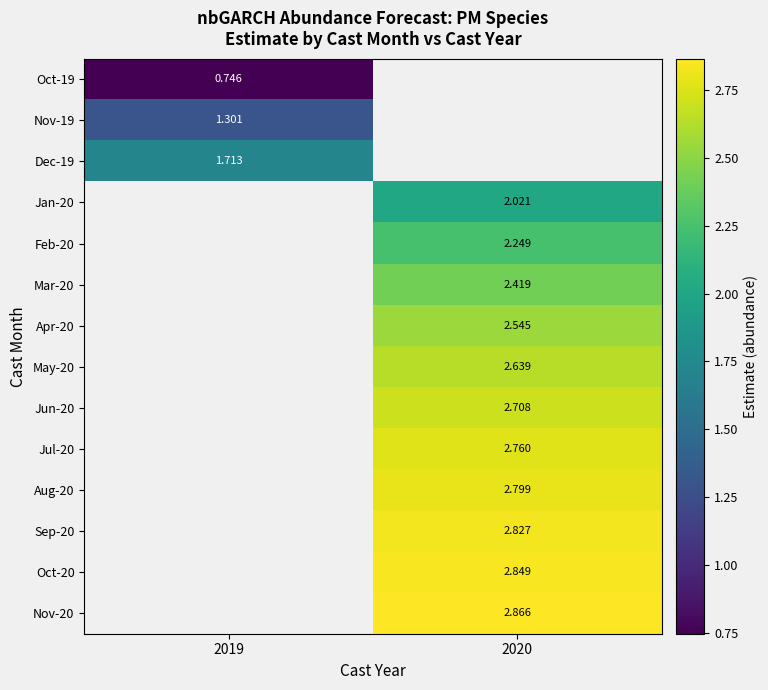

What is the difference between the highest and lowest values at 2019?

1.0